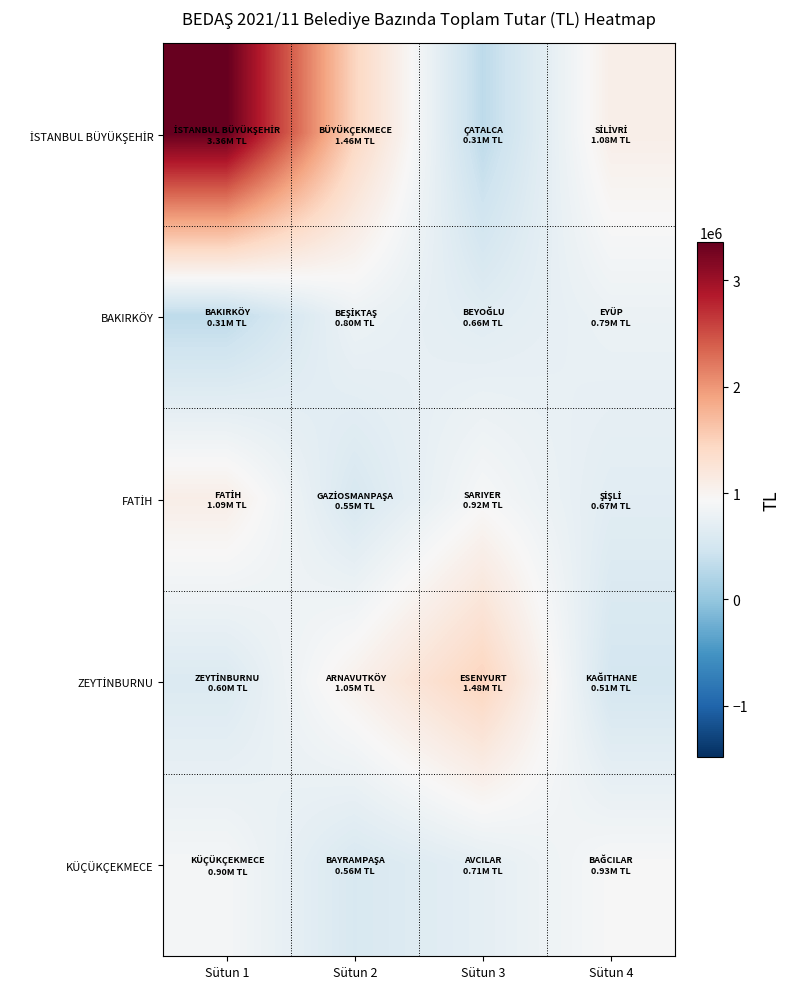

At which category is the sum across all series the highest?

Sütun 1